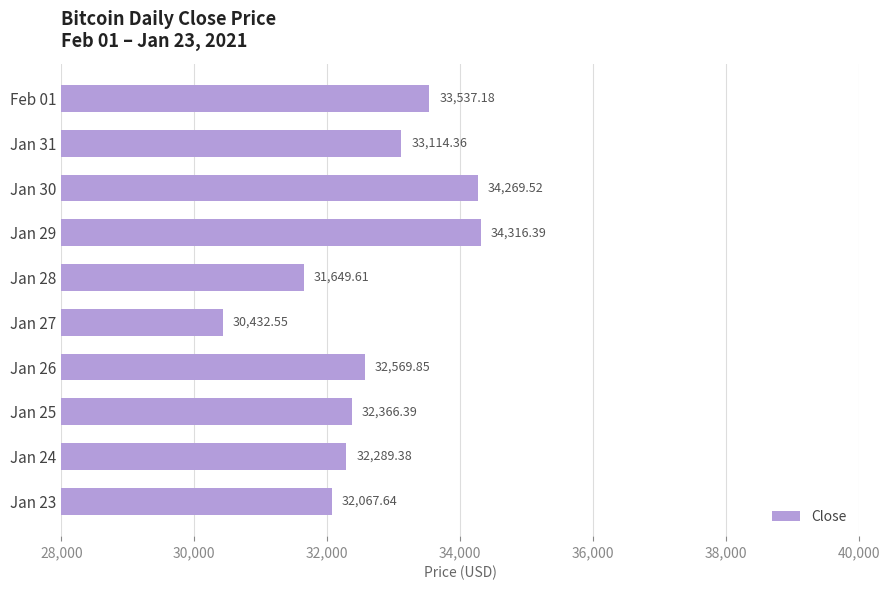

What is the difference between the maximum and minimum values?

3883.8